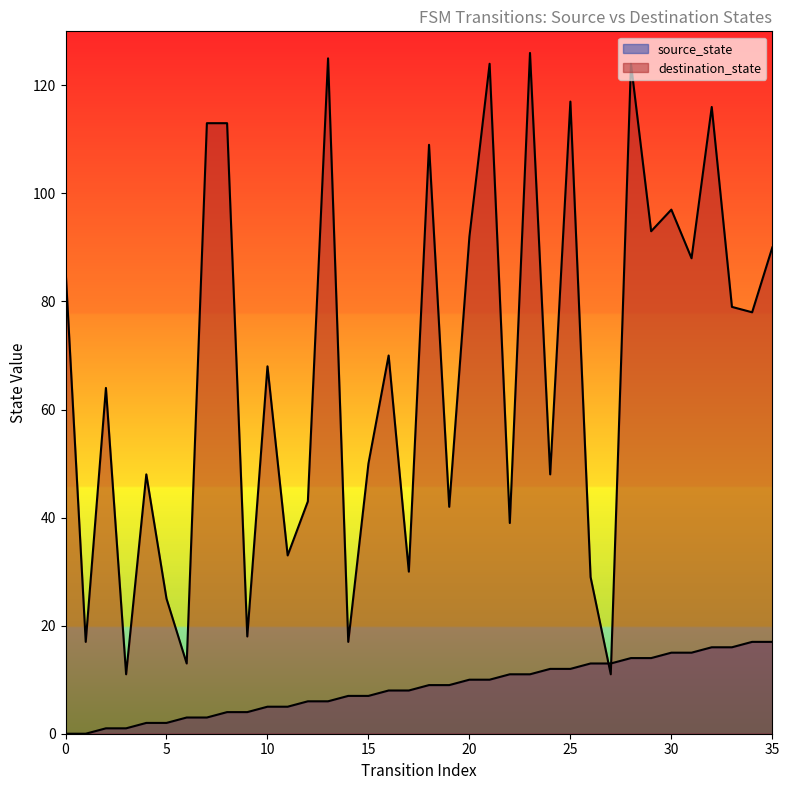

Which series contains the lowest Y value?

source_state